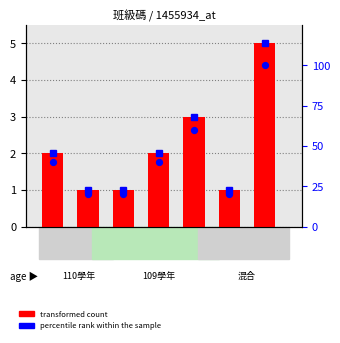

Which series reaches the maximum Y coordinate?

percentile rank within the sample